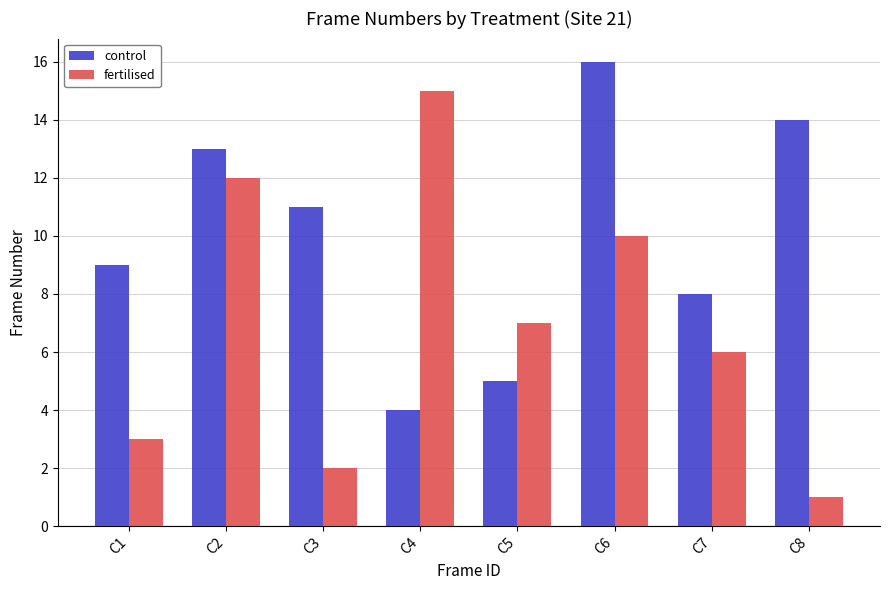

Are the bars horizontal?

No